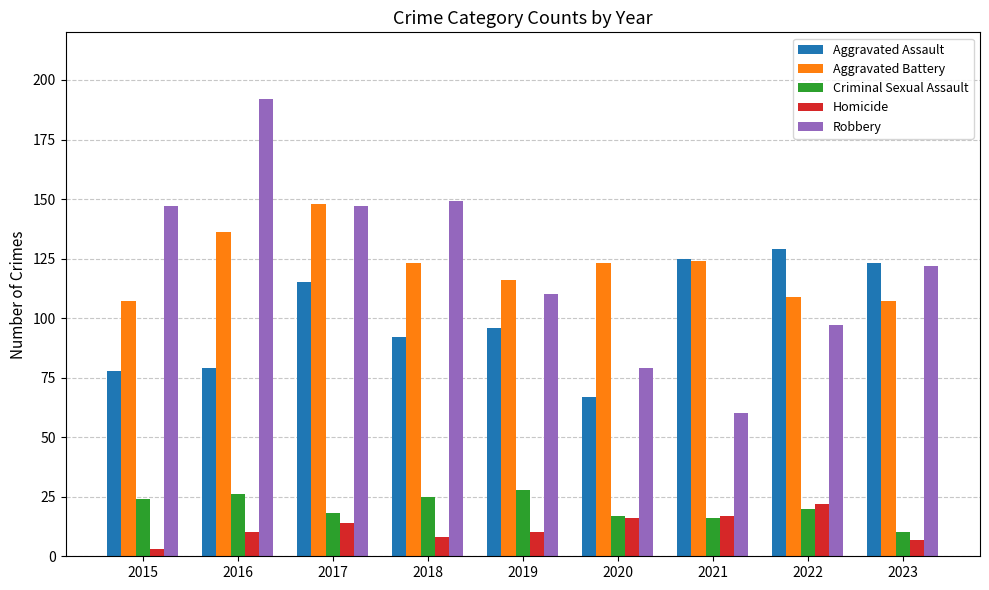

At how many categories does at least one series exceed 118?

8